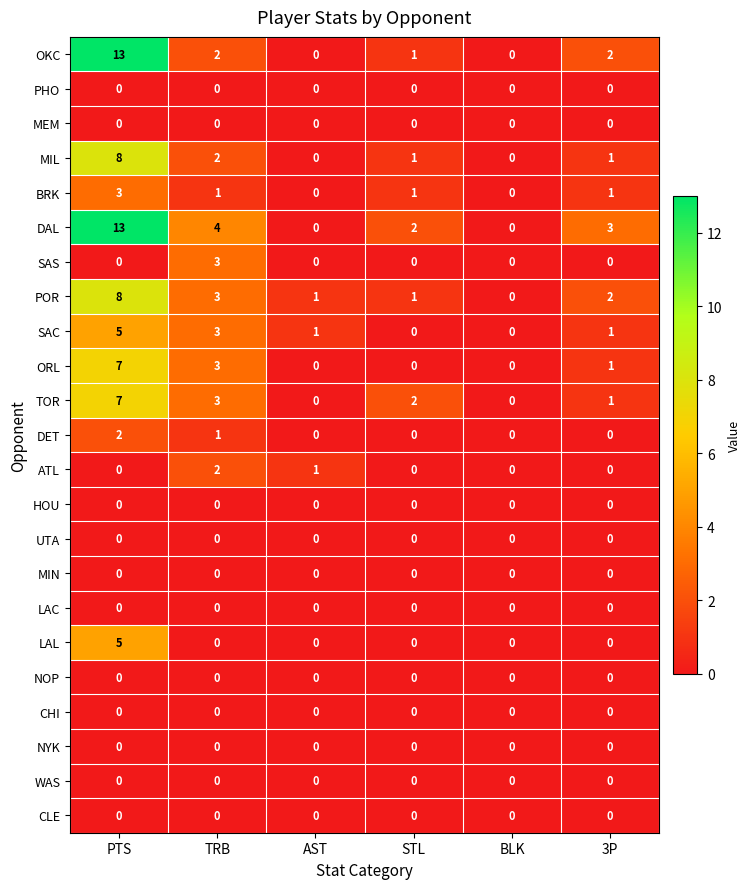

At how many categories does at least one series exceed 10?

1